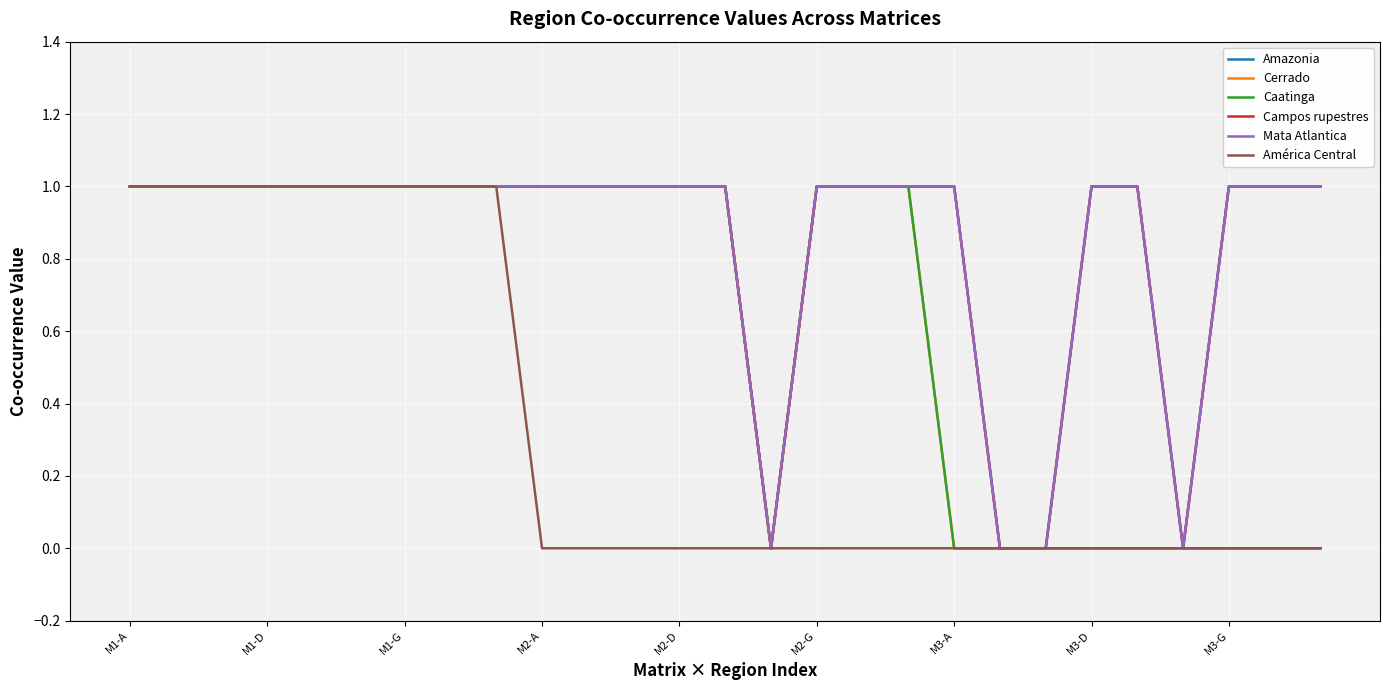

Is this an area chart (filled region under the line)?

No